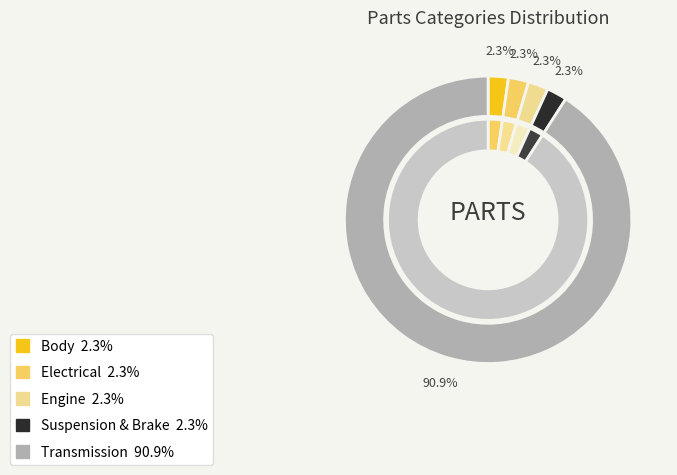

Count the number of slices in the pie.

5